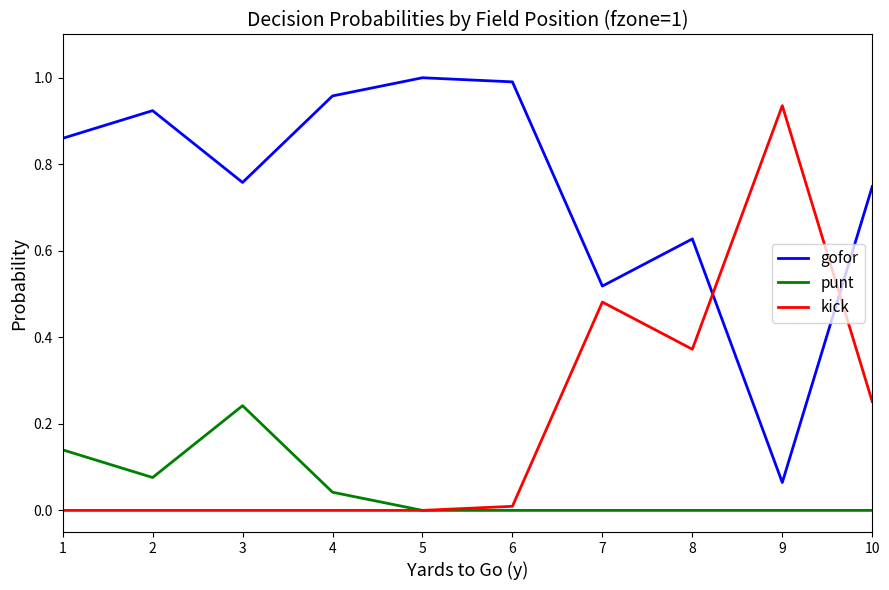

At which label does kick reach its peak?

9